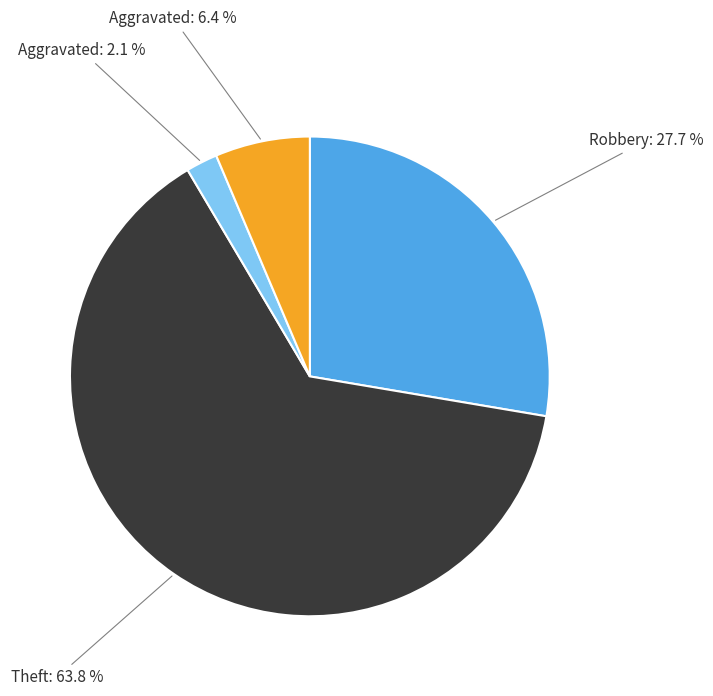

Is there any slice that represents more than half of the pie?

Yes